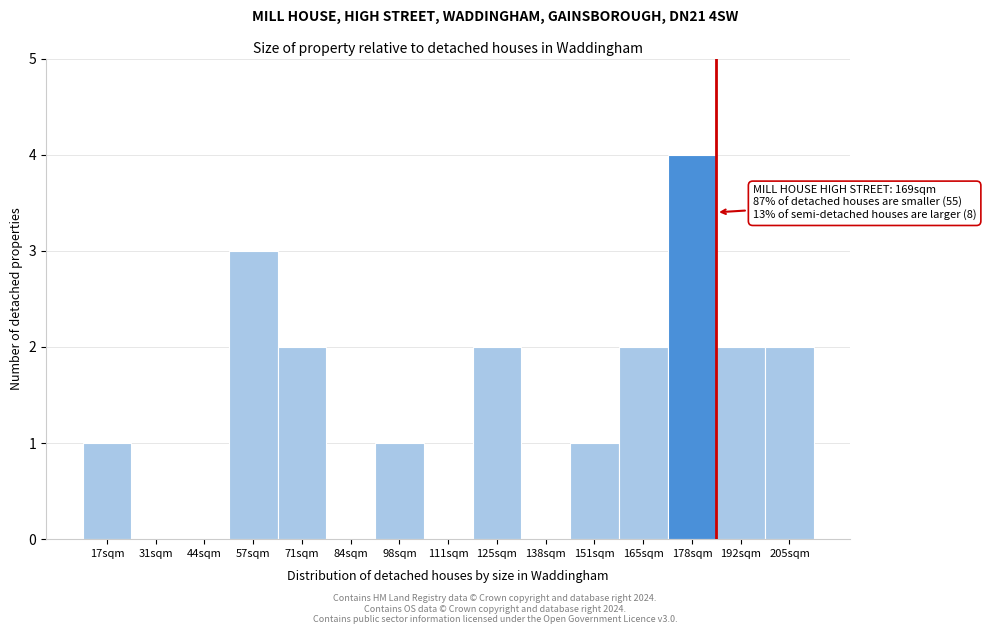

Reading left to right, transcribe all the data shown in this chart.

17sqm=1	31sqm=0	44sqm=0	57sqm=3	71sqm=2	84sqm=0	98sqm=1	111sqm=0	125sqm=2	138sqm=0	151sqm=1	165sqm=2	178sqm=4	192sqm=2	205sqm=2